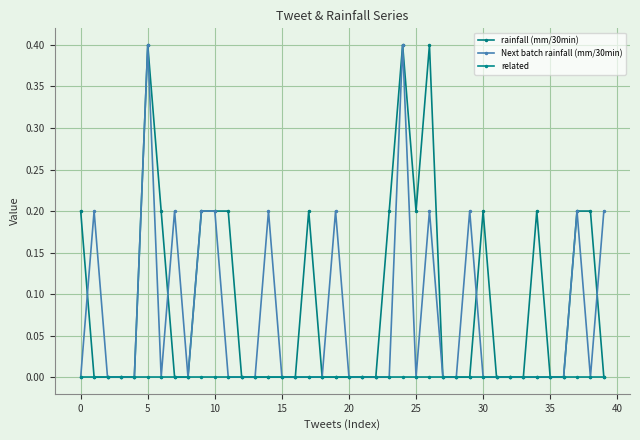

What is the greatest value displayed?

0.4